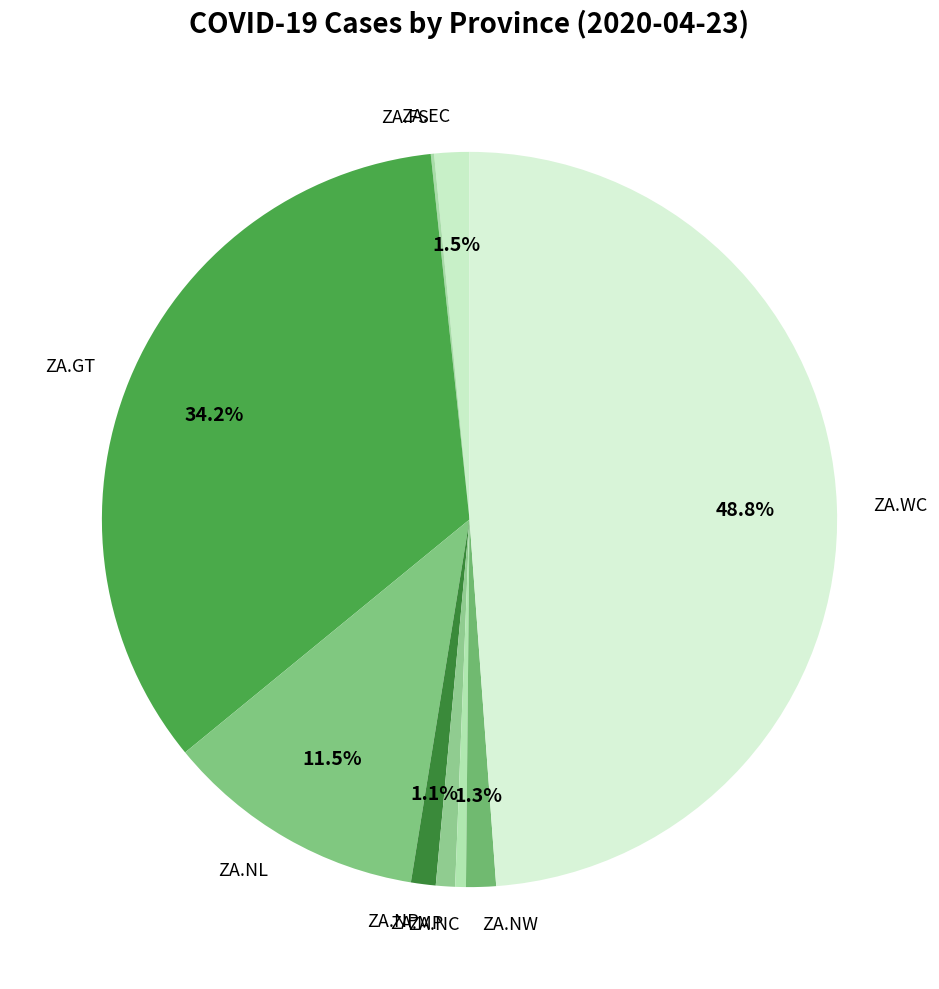

Is ZA.NP the majority of the pie?

No